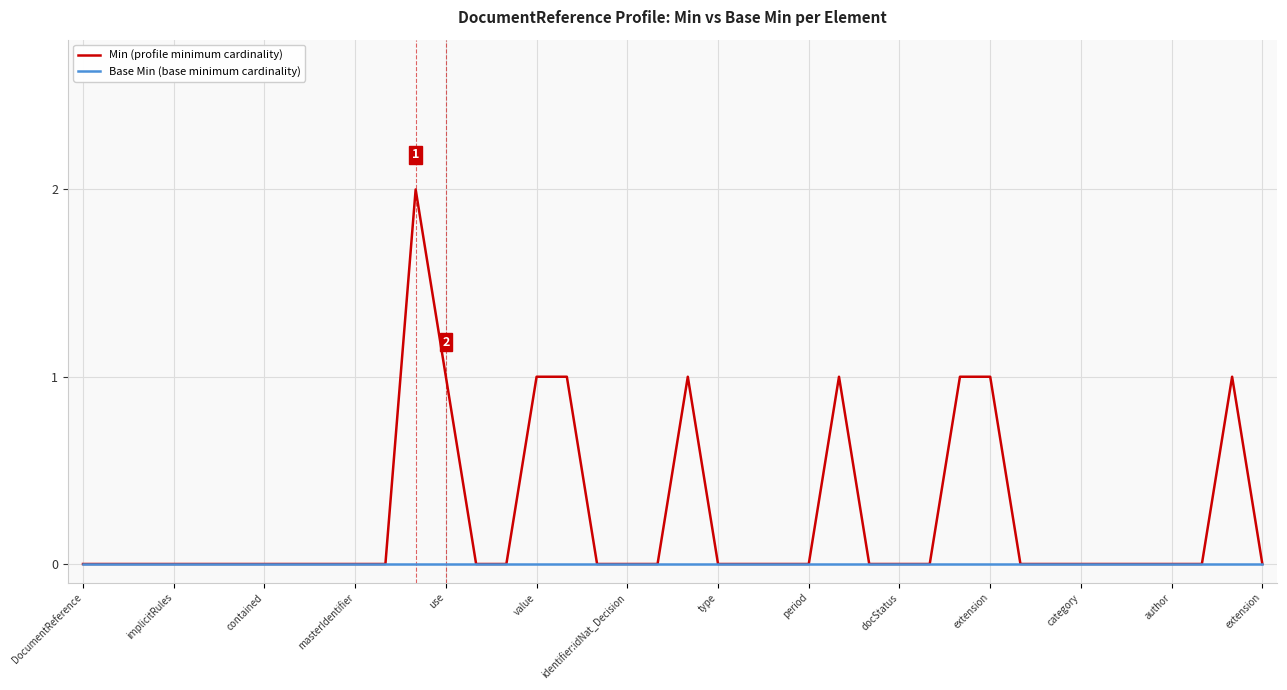

Which series has the largest total across all categories?

Min (profile minimum cardinality)